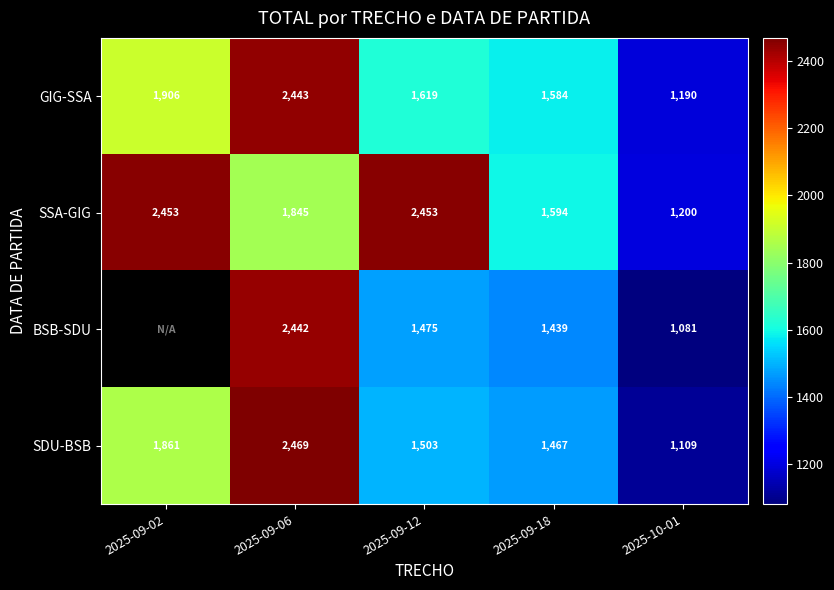

The SDU-BSB series shows 1861 at 2025-09-02. True or false?

True